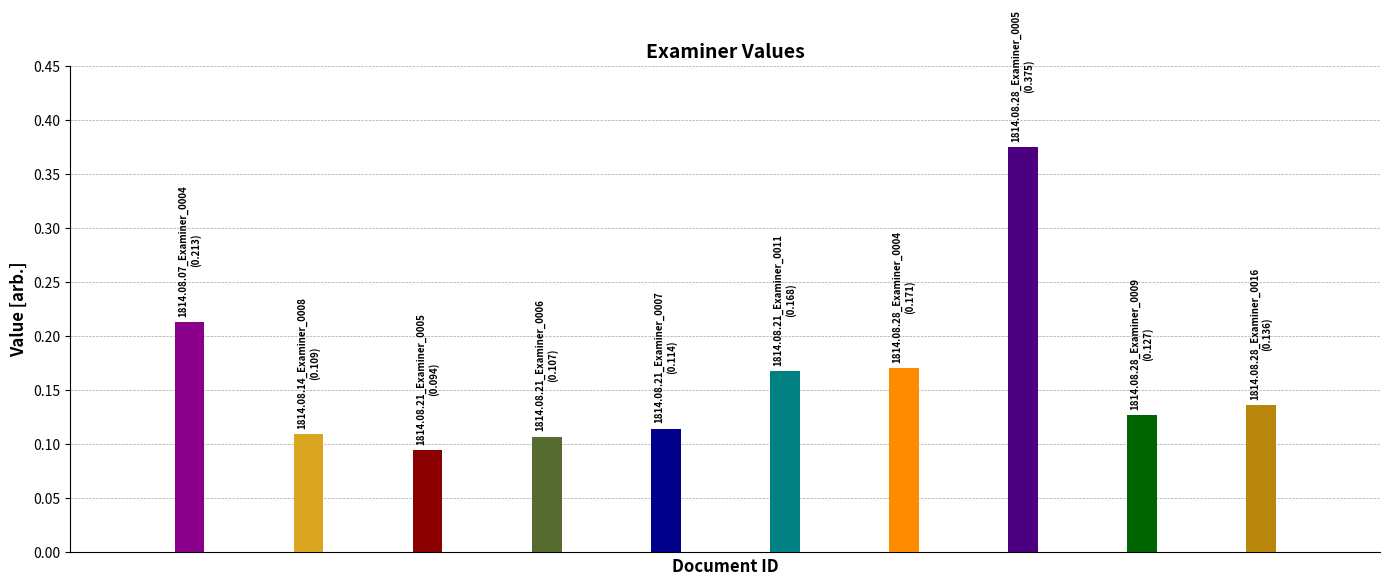

How many distinct data groups are displayed?

1